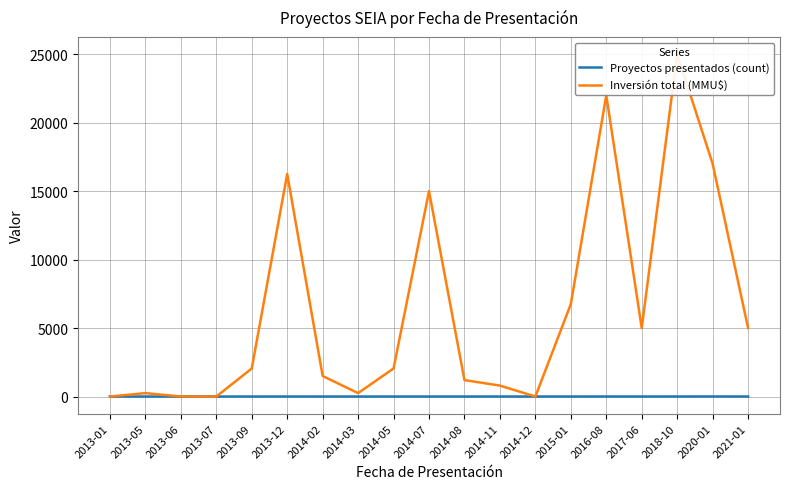

What is the total value across all series at 2014-03?

251